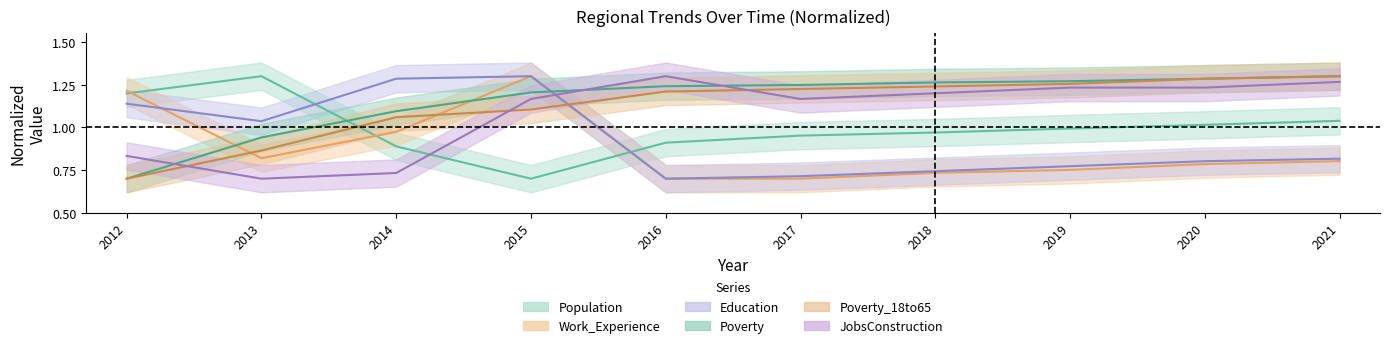

At which category does JobsConstruction reach its first local valley?

2013